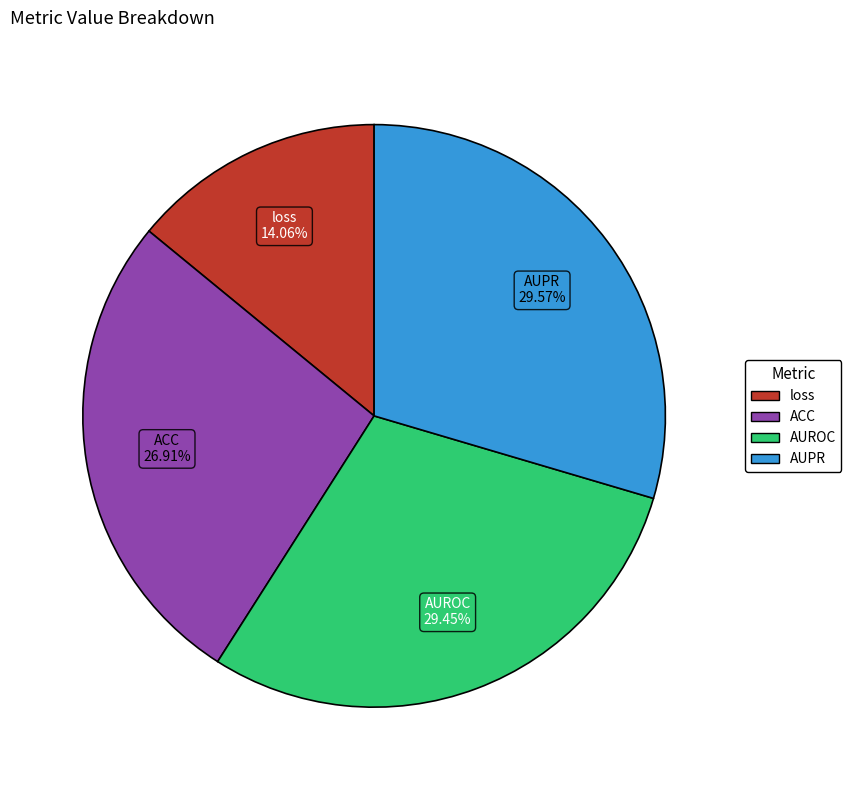

Does AUPR represent more than half of the total?

No